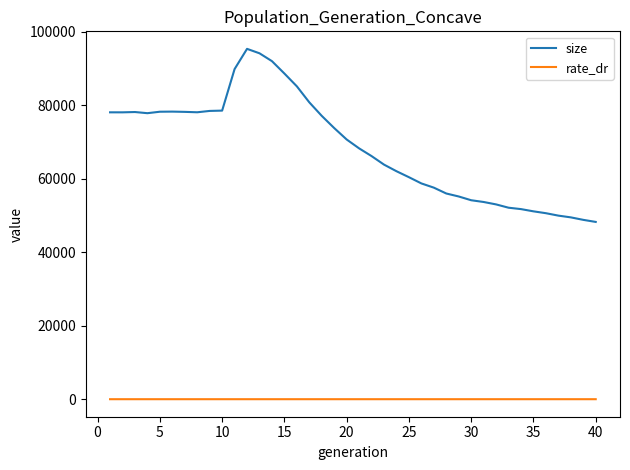

Which series has the largest total across all categories?

size